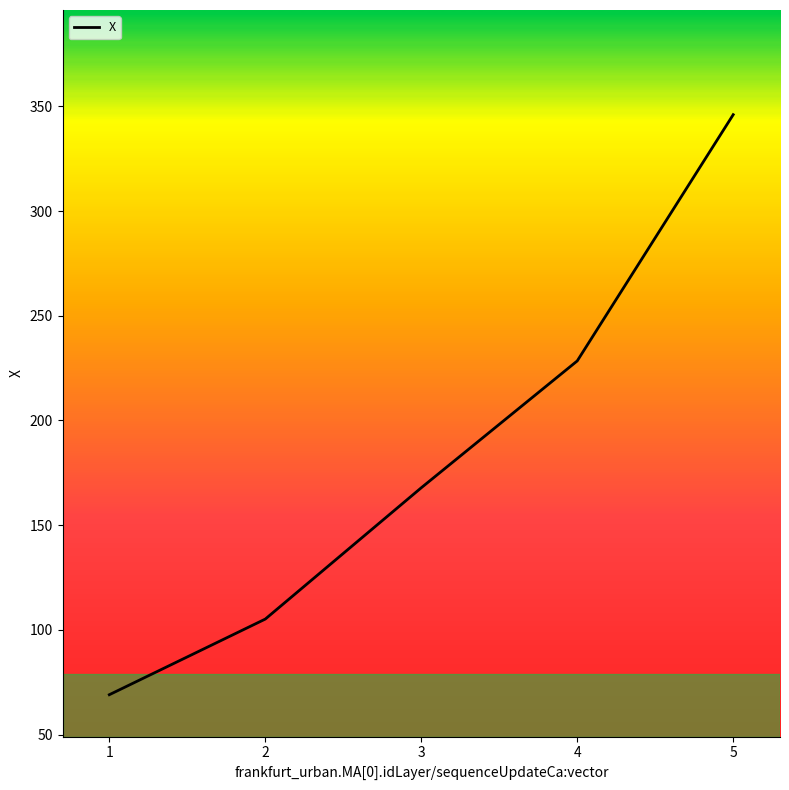

What is the difference between the second highest and minimum values?

159.5